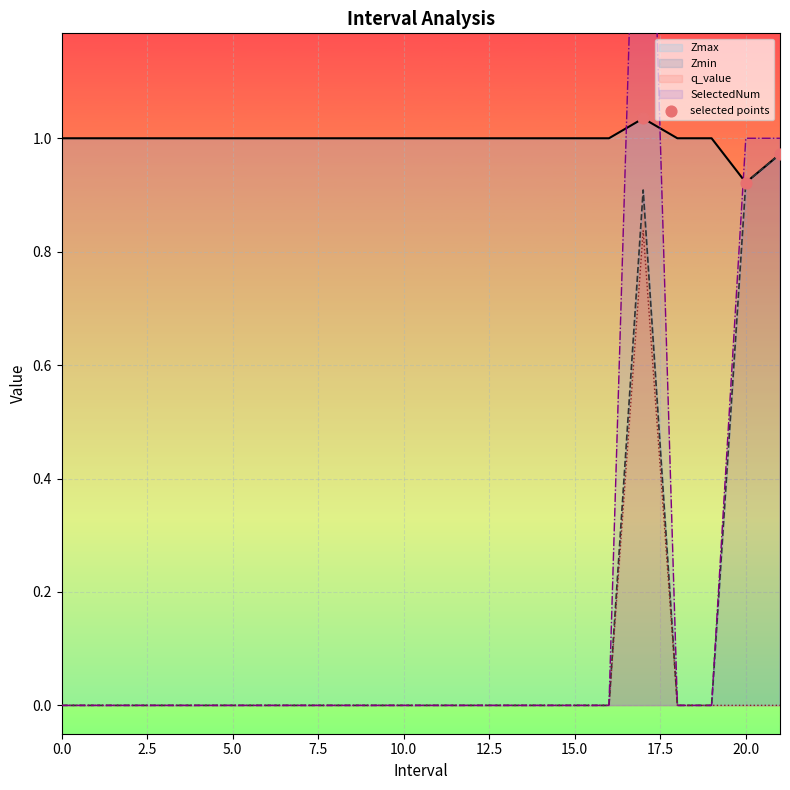

The value of q_value at 15.0 is -0.3. True or false?

False